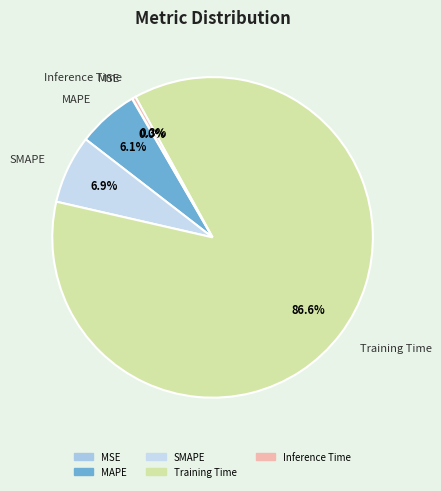

Which slice is the largest?

Training Time